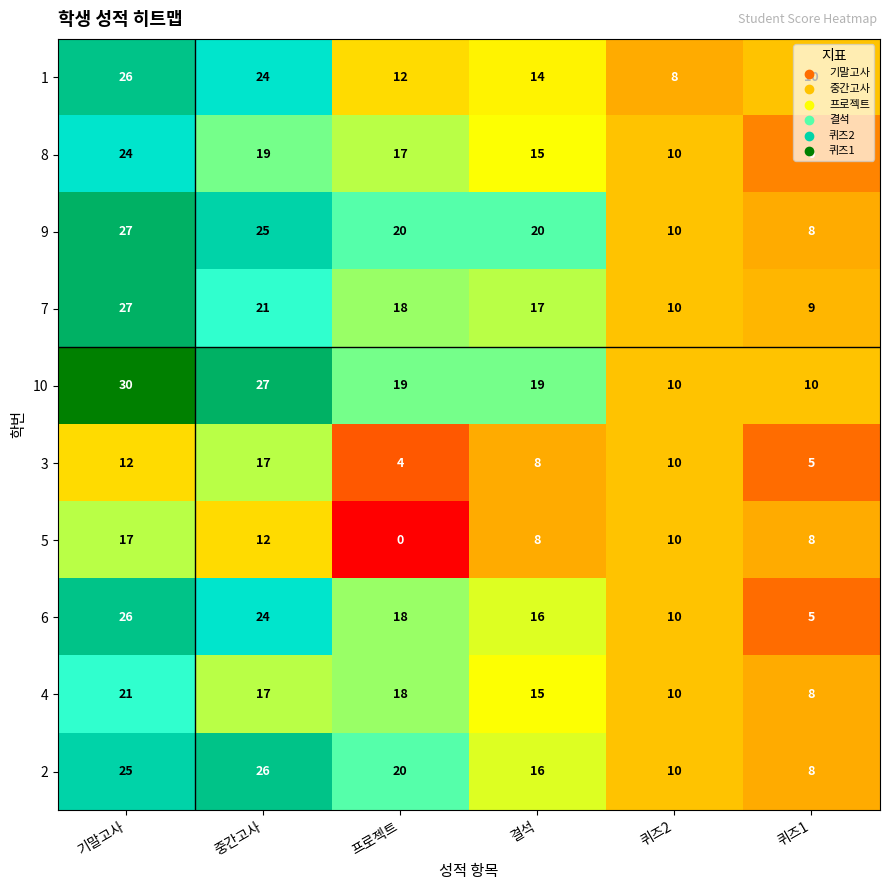

What is the difference between the highest and lowest values at 퀴즈2?

2